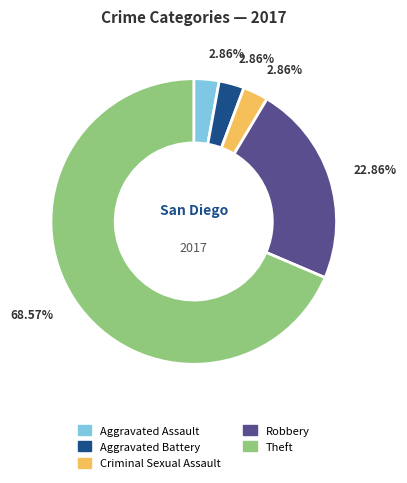

What percentage is the Theft slice, to the nearest percent?

69%